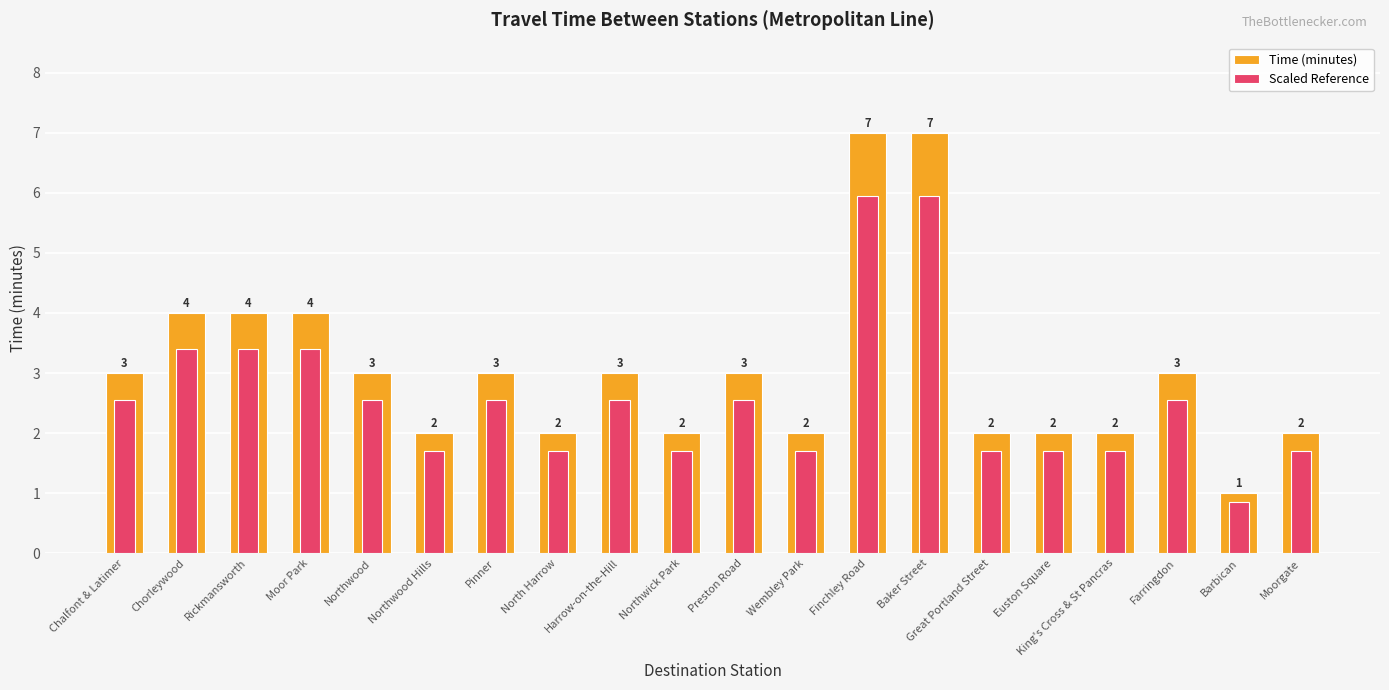

Which category has the highest value in the Scaled Reference series?

Finchley Road